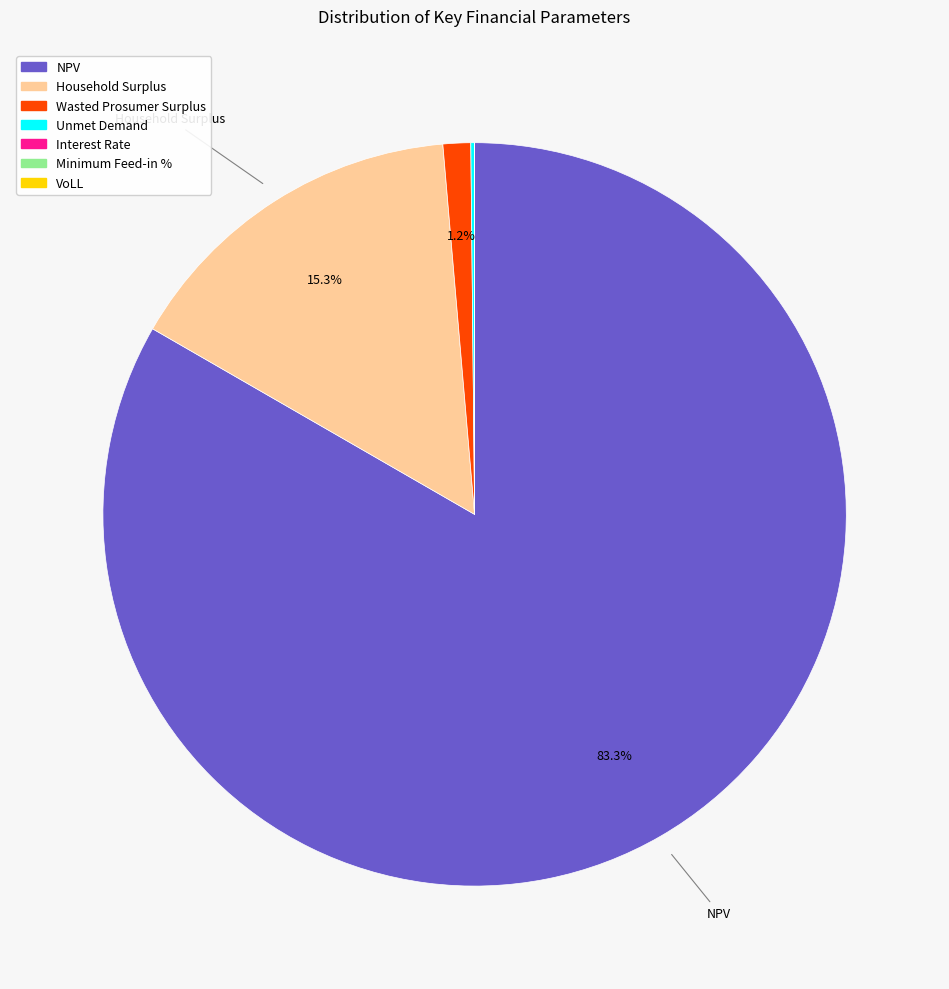

Approximately how many times larger is the value at NPV compared to Household Surplus?

5.4